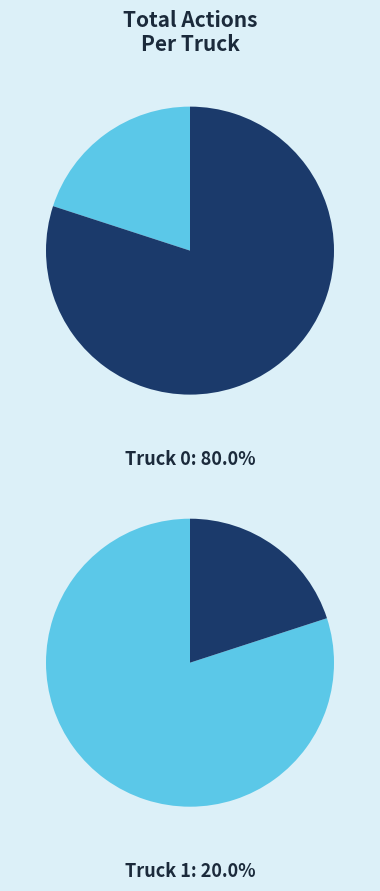

What is the smallest slice in the pie chart?

Truck 1